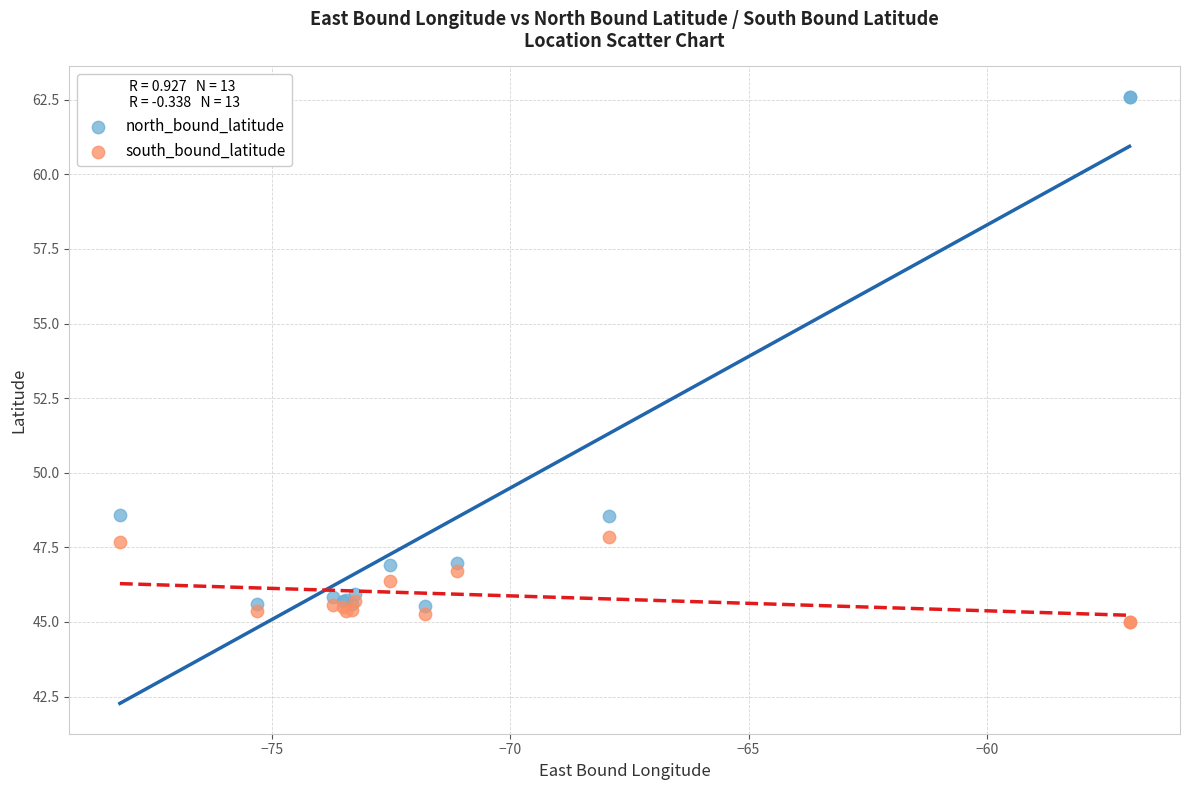

Which series contains the lowest Y value?

south_bound_latitude